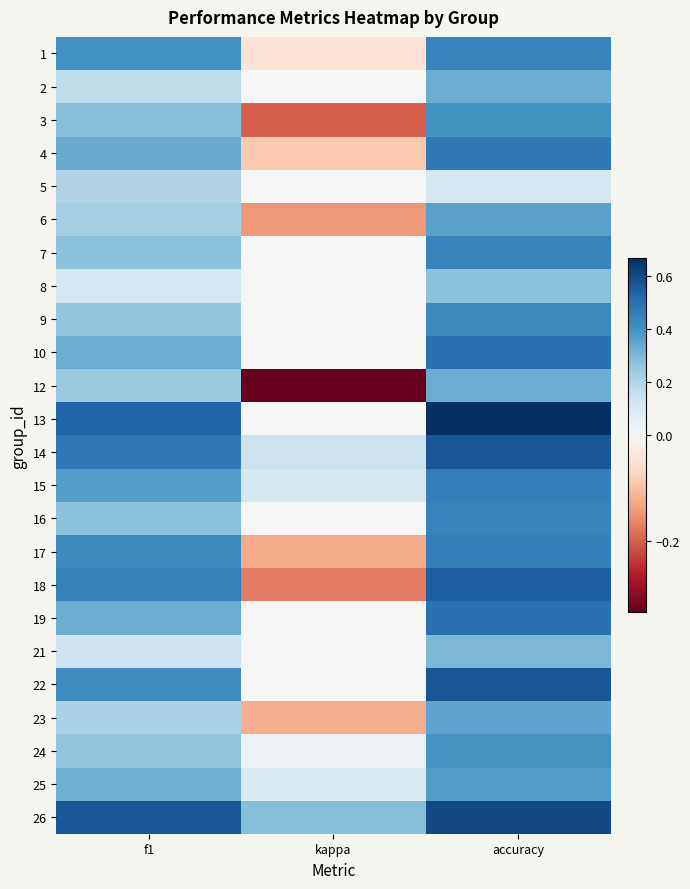

At f1, list the series in order from smallest to largest.

8, 21, 2, 5, 23, 6, 12, 9, 24, 7, 16, 3, 25, 10, 19, 4, 15, 1, 22, 17, 18, 14, 13, 26